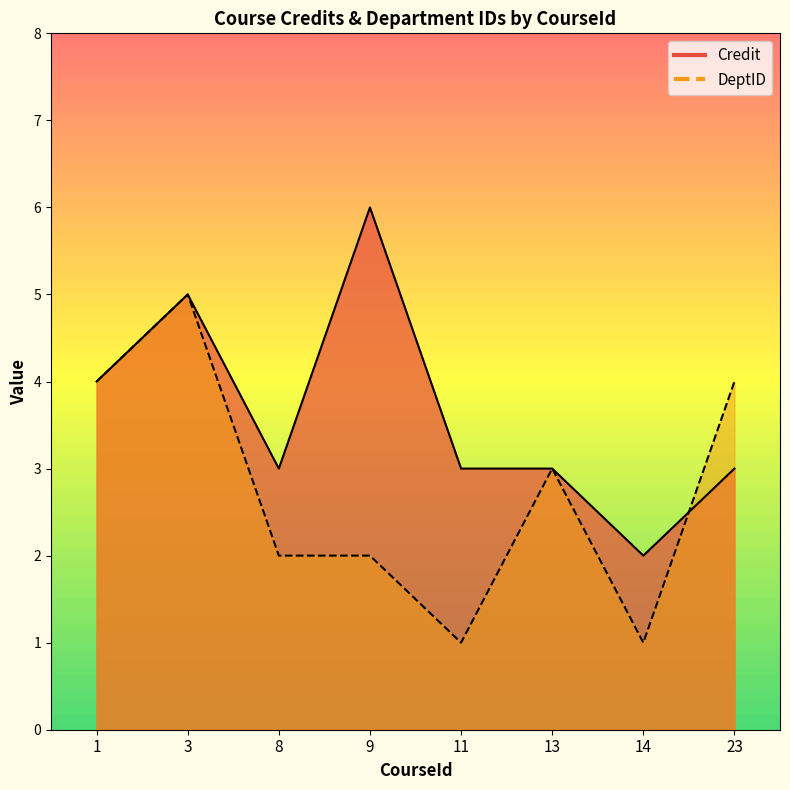

At which label does DeptID first exceed 3?

1